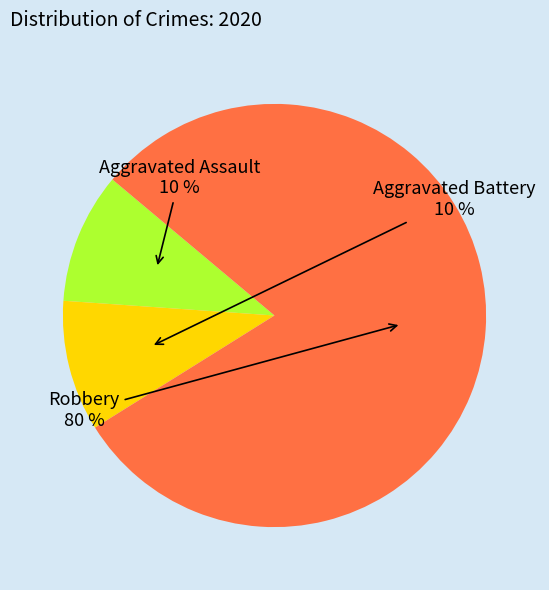

Combined, do Aggravated Assault and Aggravated Battery account for over 50%?

No